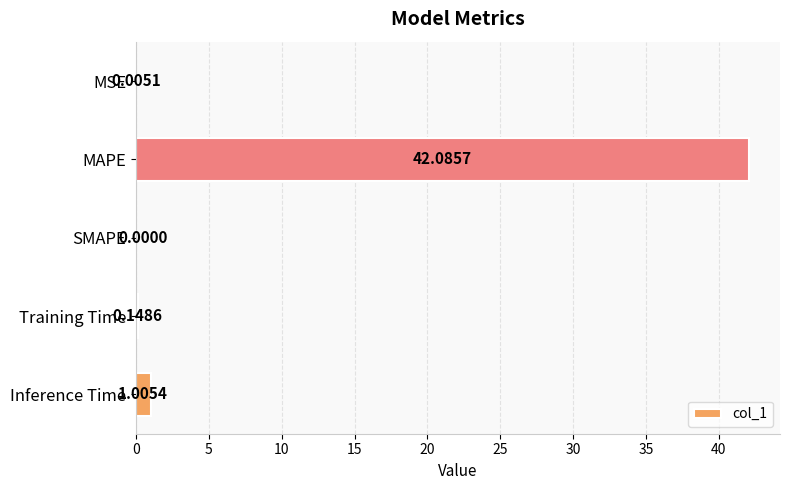

Which label corresponds to the largest value in the chart?

MAPE